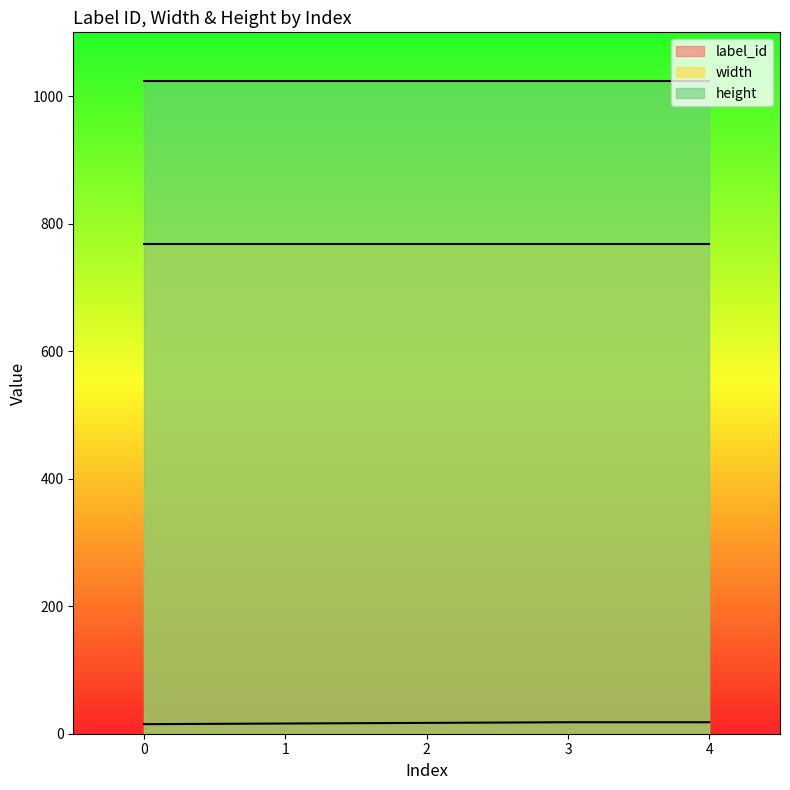

True or false: label_id and width cross at least once.

False